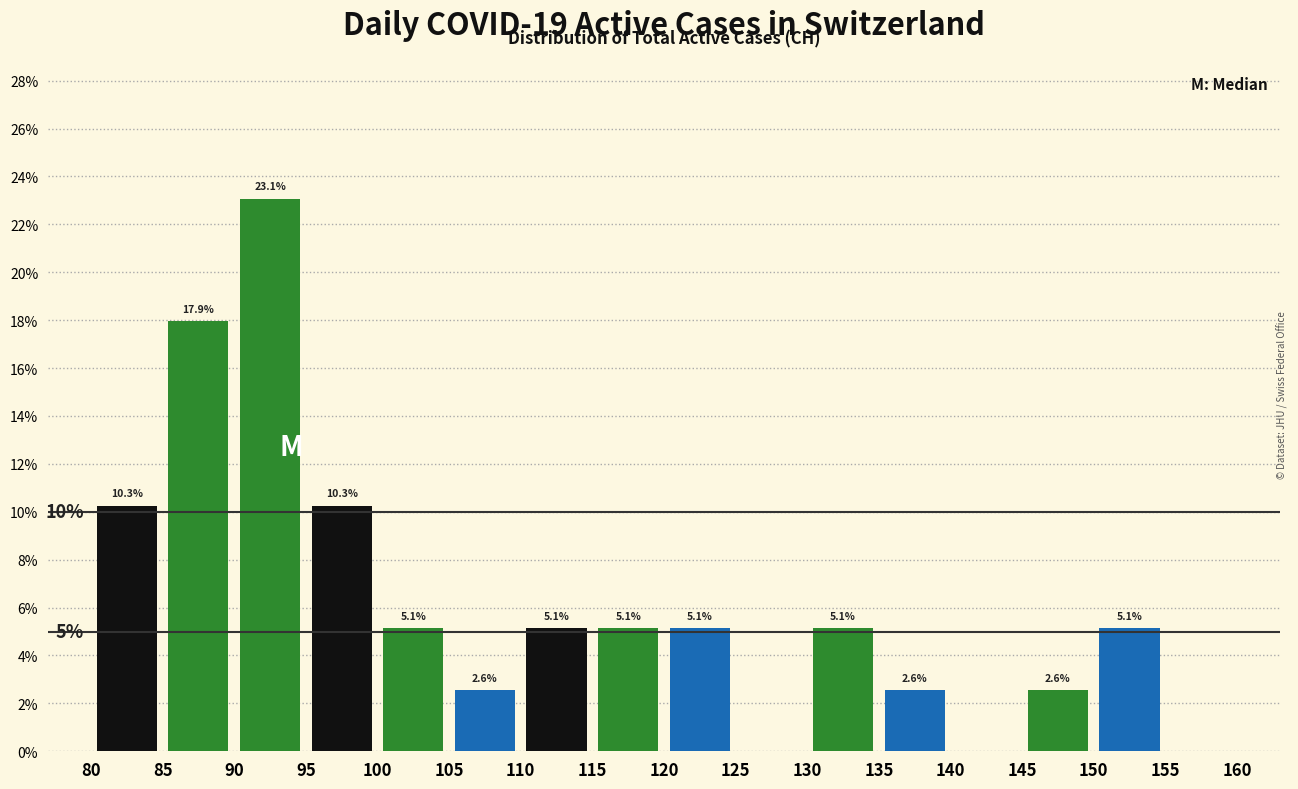

Over which range of the x-axis is the bar tallest?

90 to 95